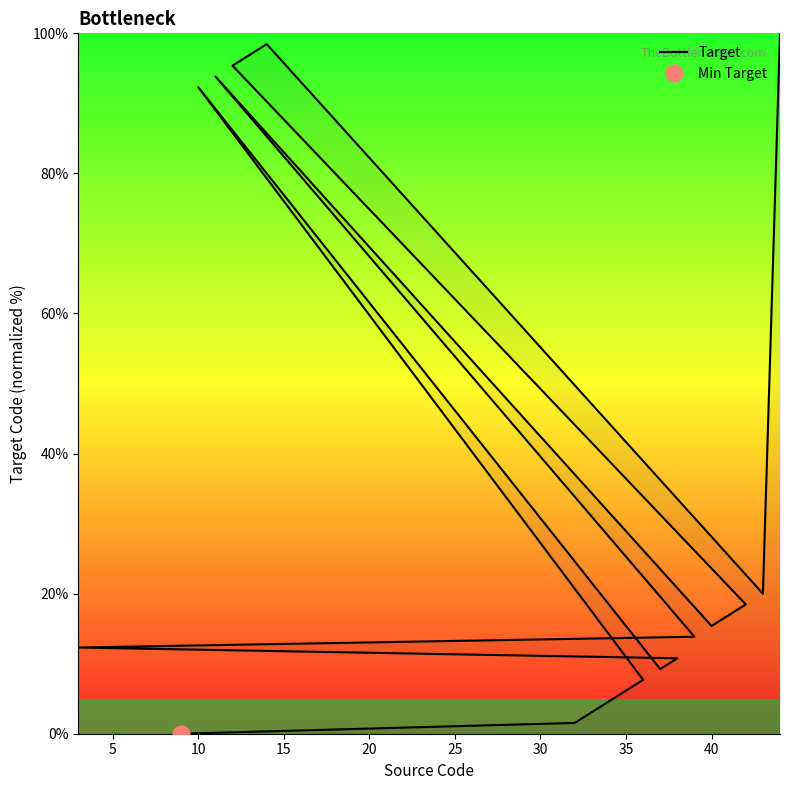

What is the label of the 3rd point from the left?

10